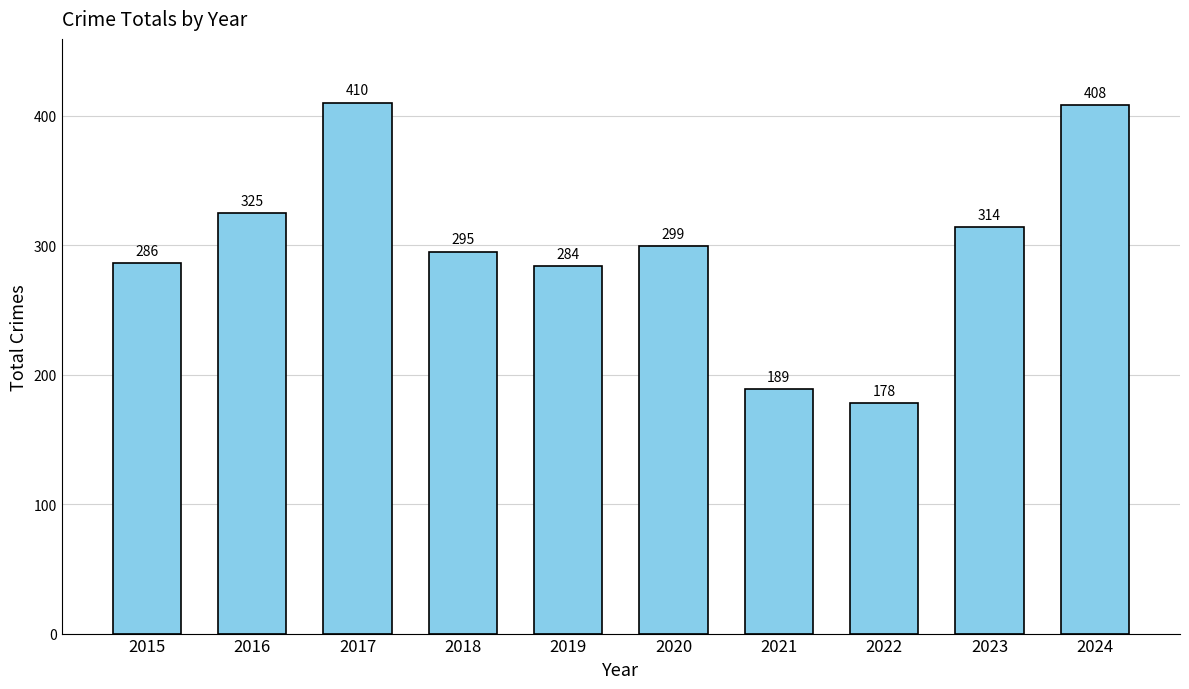

What is the sum of the values at 2015 and 2018?

581